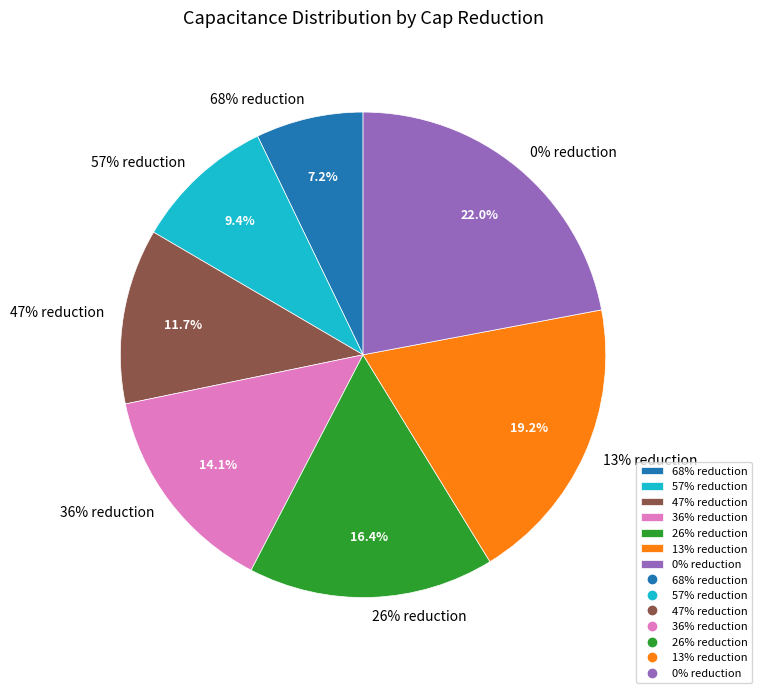

Rank the categories by value from highest to lowest.

0% reduction, 13% reduction, 26% reduction, 36% reduction, 47% reduction, 57% reduction, 68% reduction